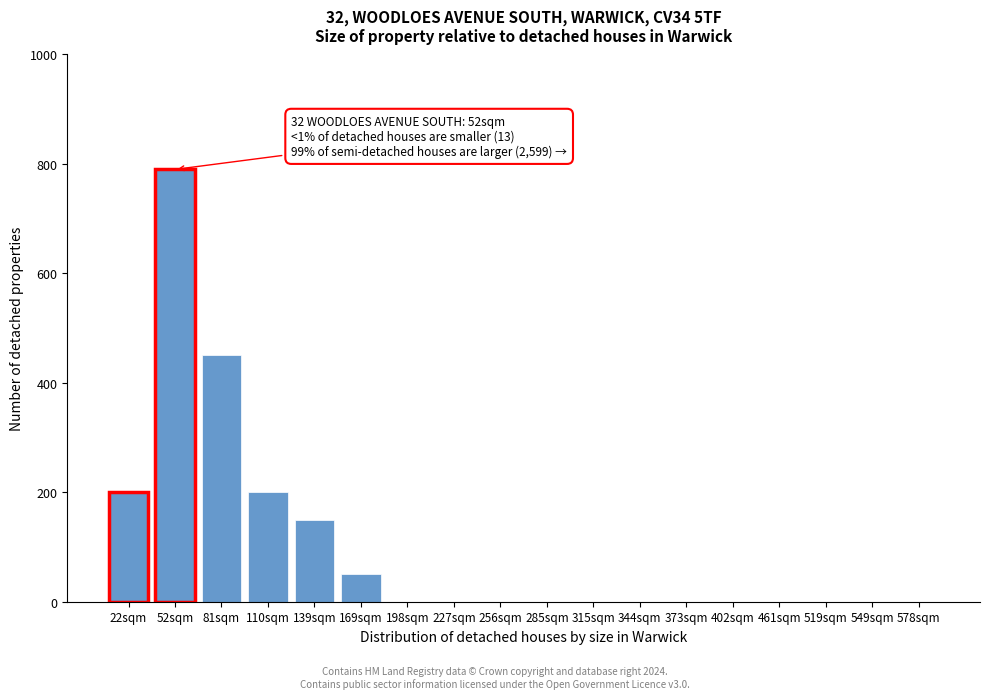

Reading left to right, list all the values displayed in this chart.

22sqm=200	52sqm=790	81sqm=450	110sqm=200	139sqm=150	169sqm=50	198sqm=0	227sqm=0	256sqm=0	285sqm=0	315sqm=0	344sqm=0	373sqm=0	402sqm=0	461sqm=0	519sqm=0	549sqm=0	578sqm=0